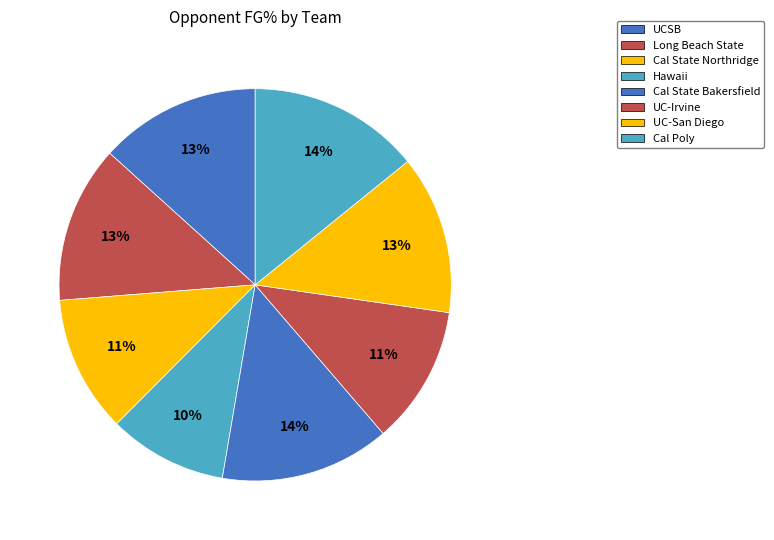

Rank the categories by value from highest to lowest.

Cal Poly, Cal State Bakersfield, UCSB, UC-San Diego, Long Beach State, UC-Irvine, Cal State Northridge, Hawaii